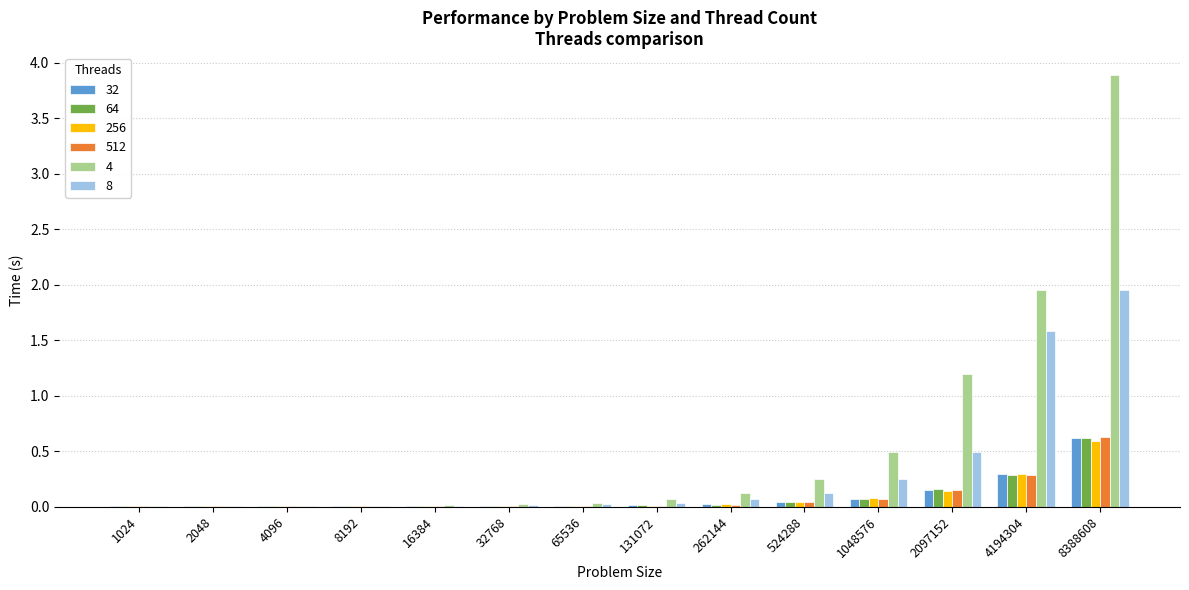

What is the maximum value shown in the chart?

3.9